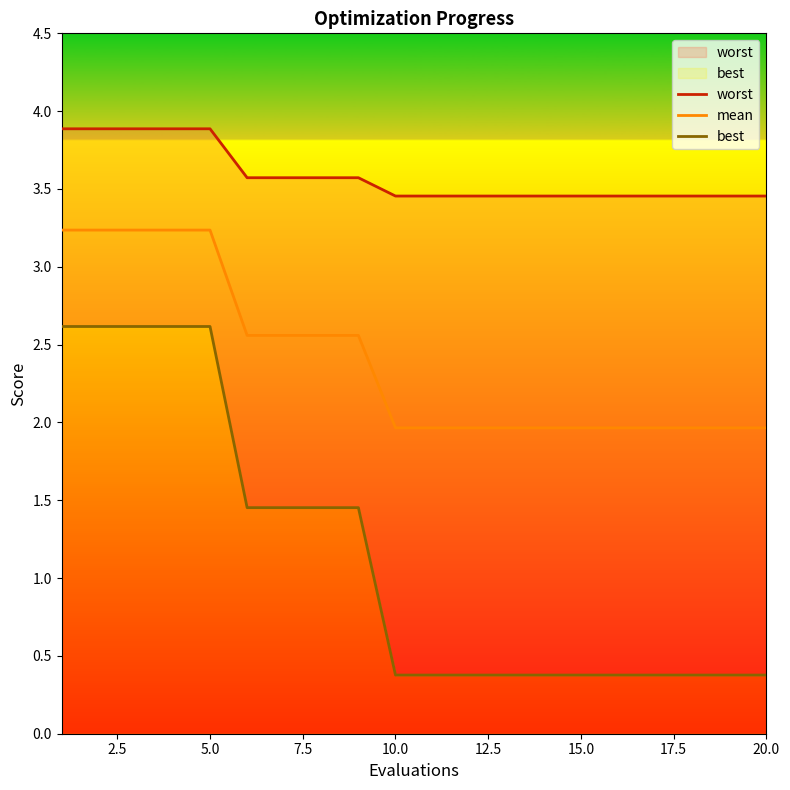

What is the average value of the best series?

1.2